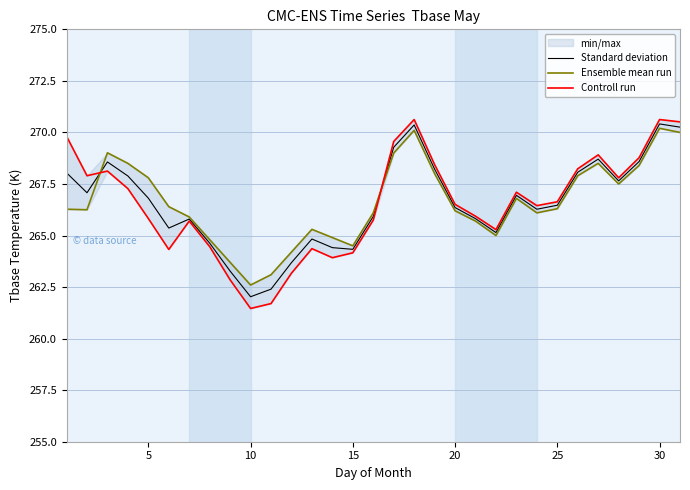

What is the maximum value for Standard deviation?

270.4